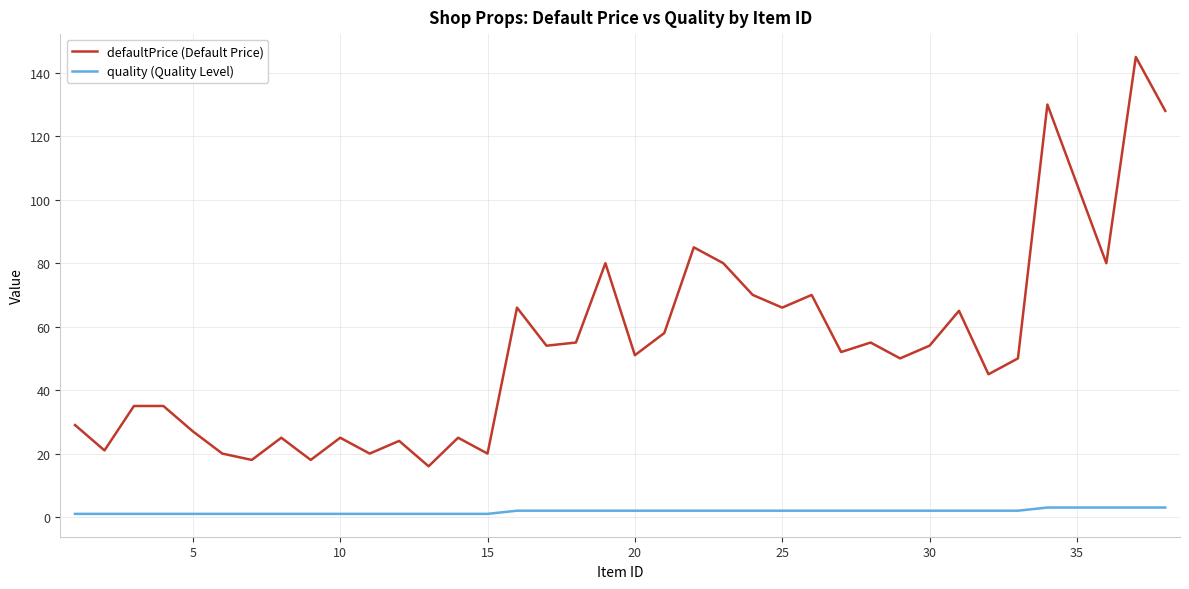

What is the difference between the maximum and second lowest values in the defaultPrice (Default Price) series?

127